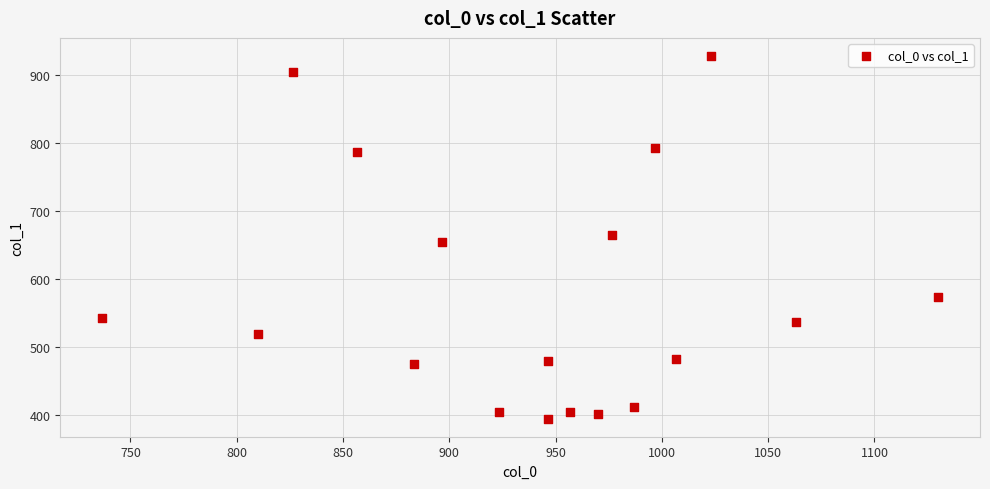

What is the range of X values (max minus min)?

393.3